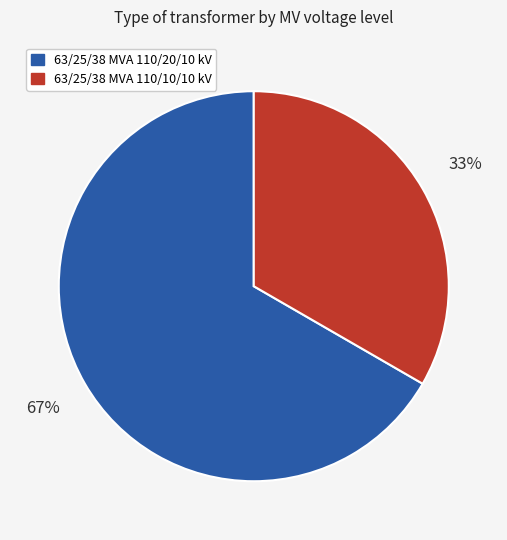

How many slices are in this pie chart?

2